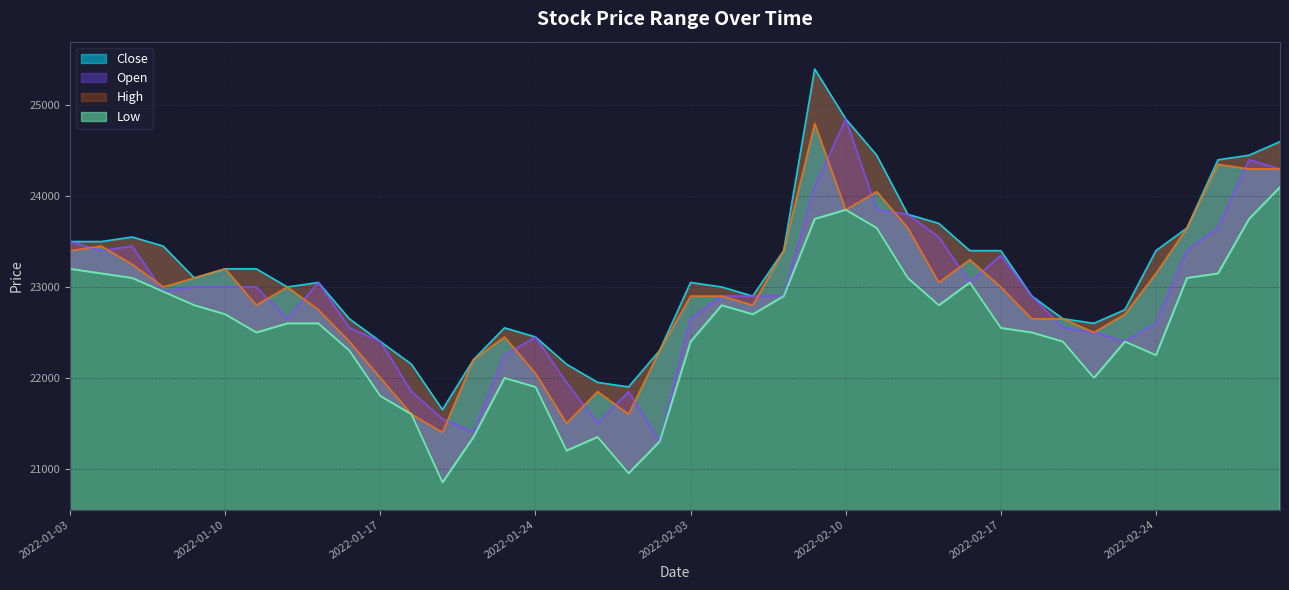

At which category does the chart reach its peak across all series?

2022-02-09